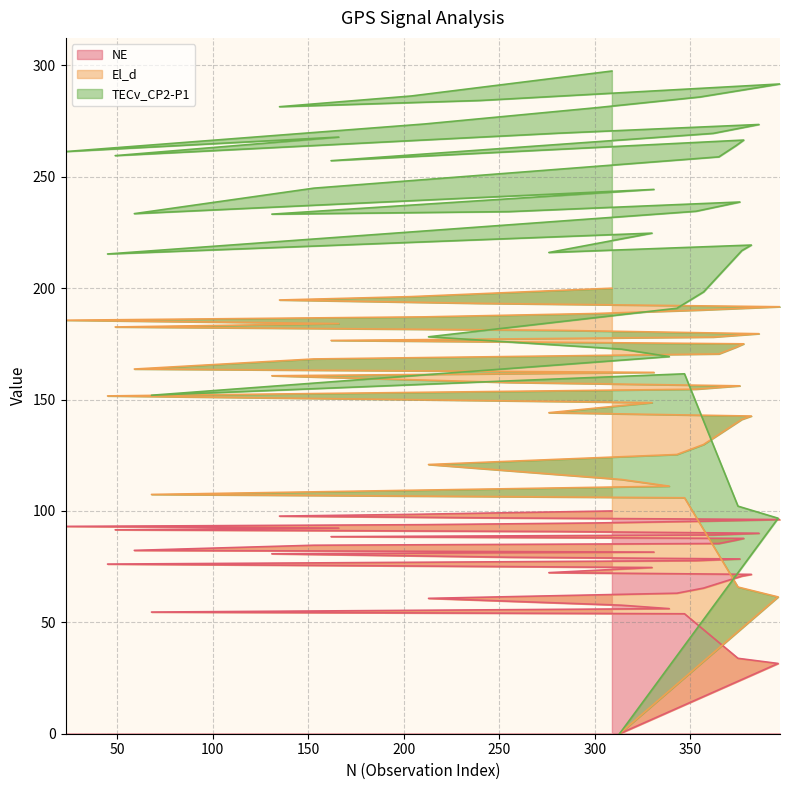

Read the El_d value at 162.

176.5